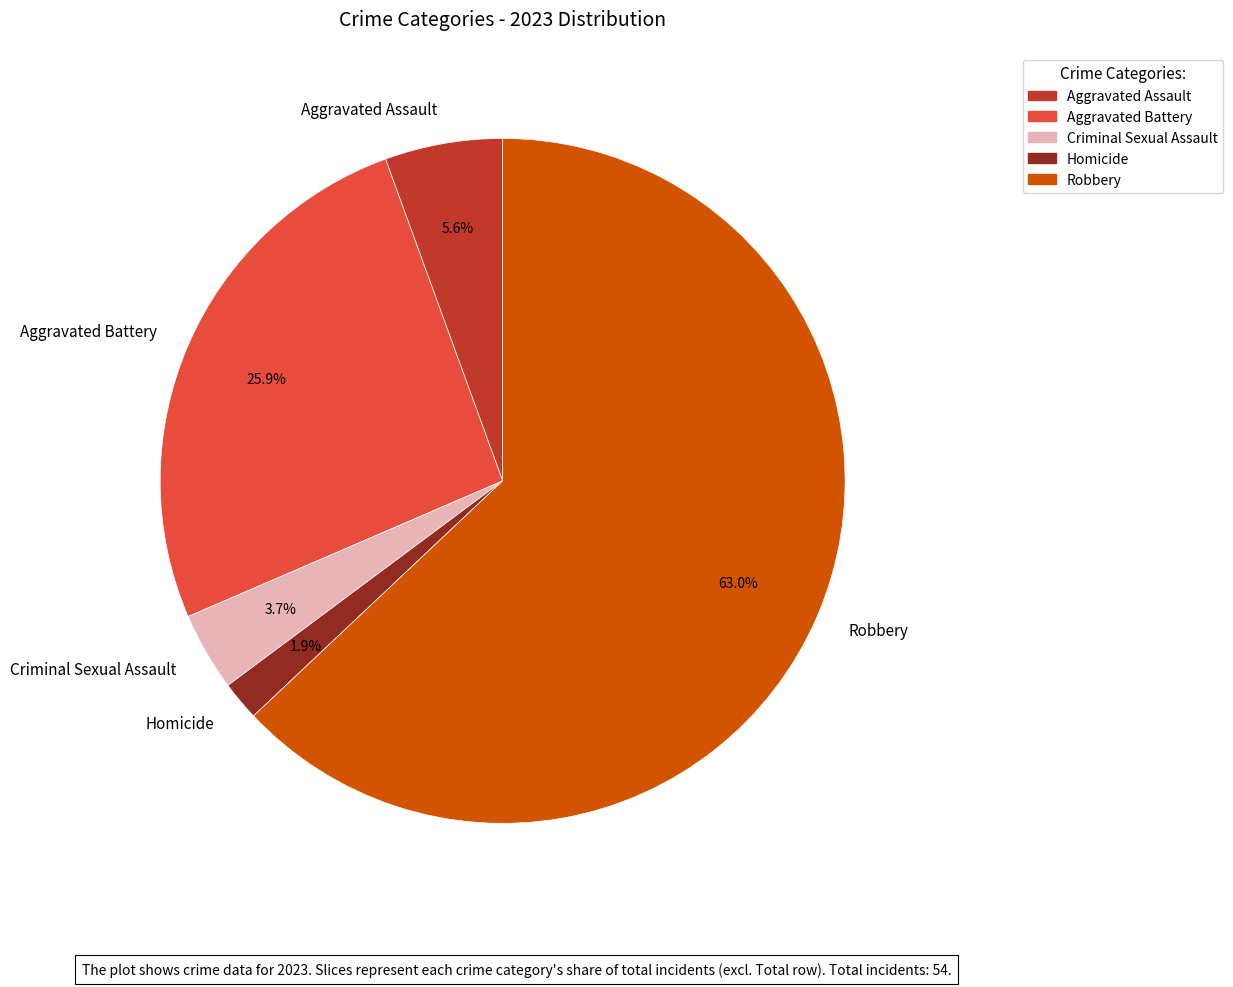

Rank the categories by value from lowest to highest.

Homicide, Criminal Sexual Assault, Aggravated Assault, Aggravated Battery, Robbery